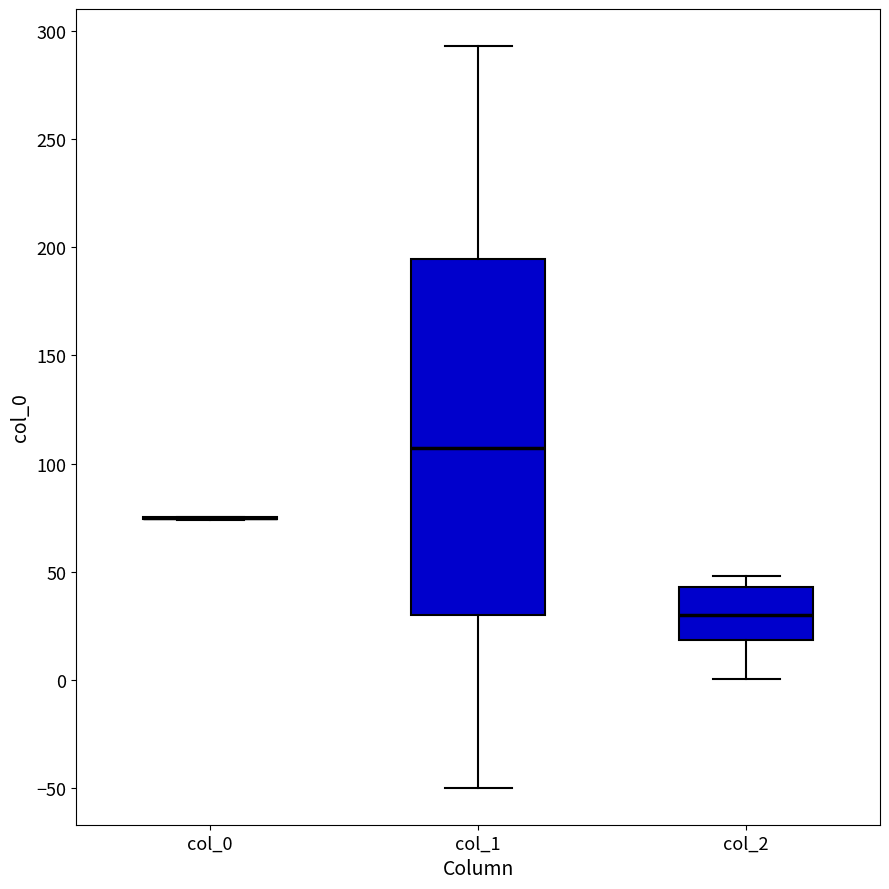

Comparing the boxes themselves (not the whiskers), which one is the tallest?

col_1